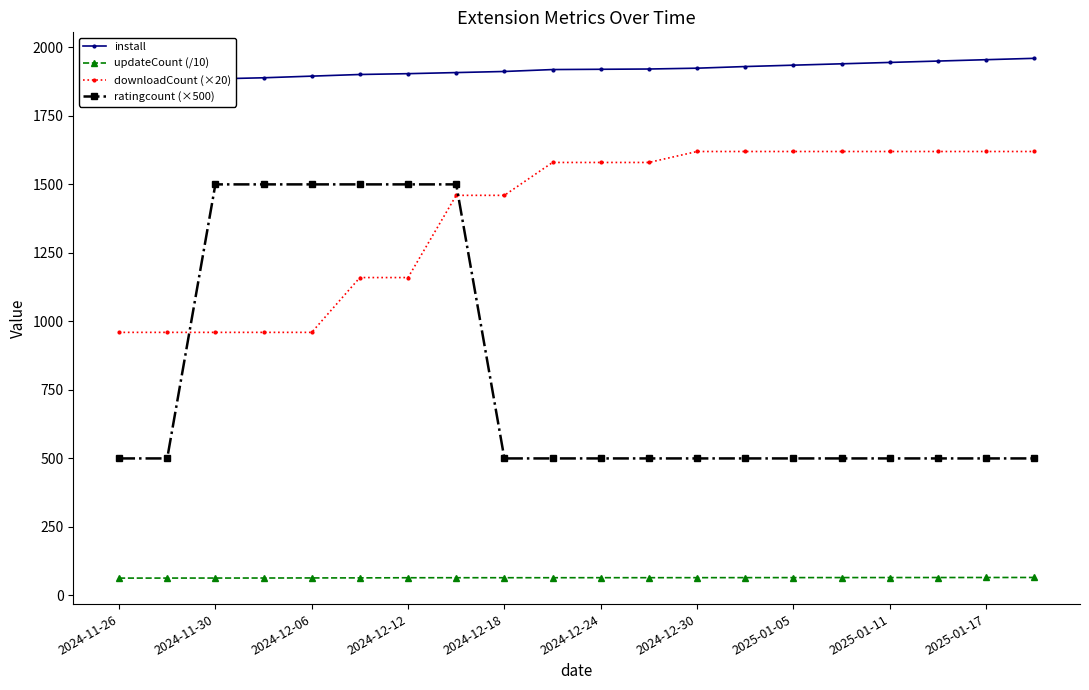

True or false: downloadCount (×20) and updateCount (/10) cross at least once.

False